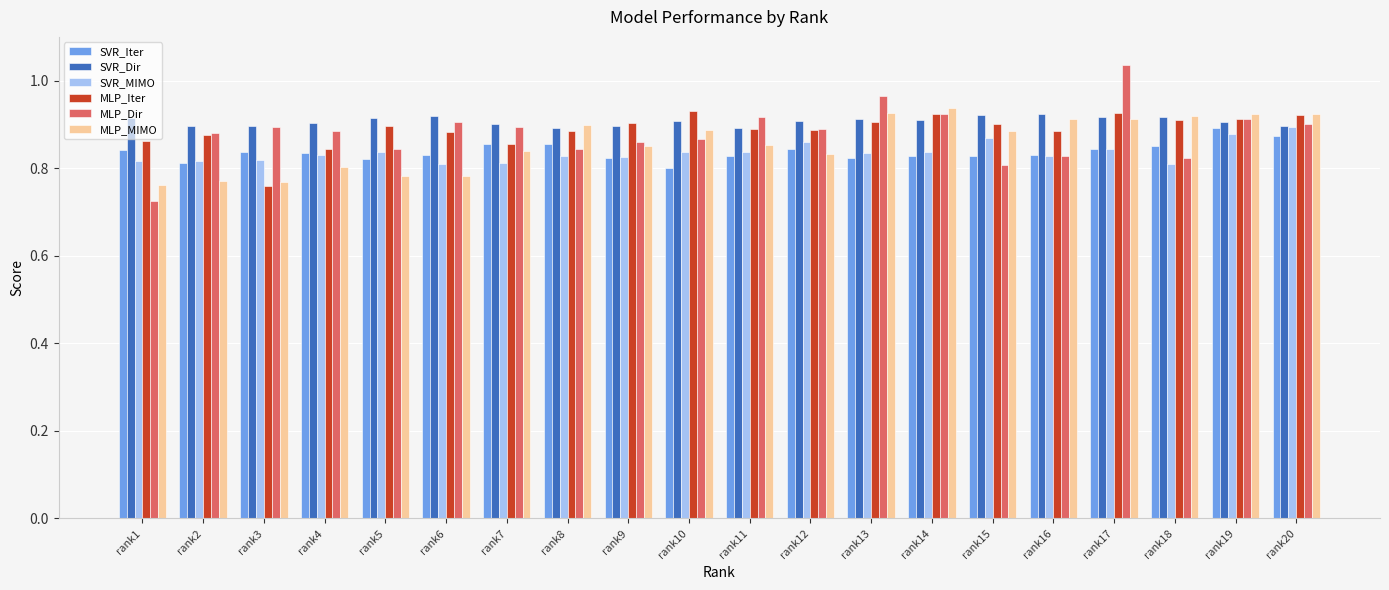

What is the sum of the SVR_Dir values at rank3 and rank20?

1.8